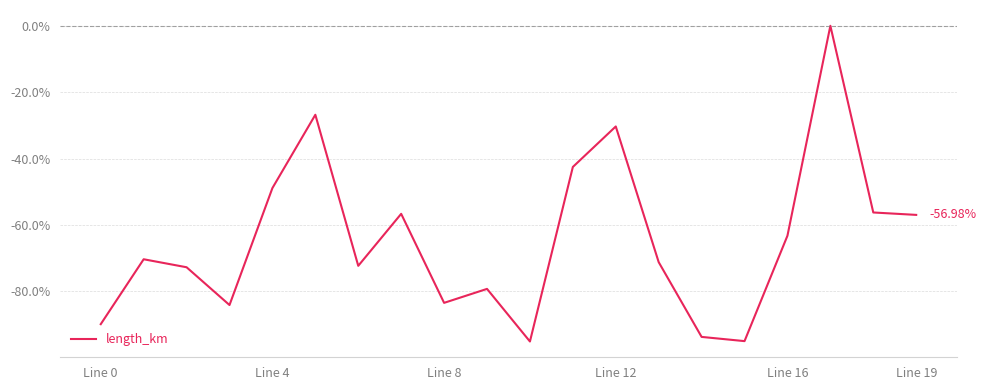

What is the sum of all values?

-1289.0